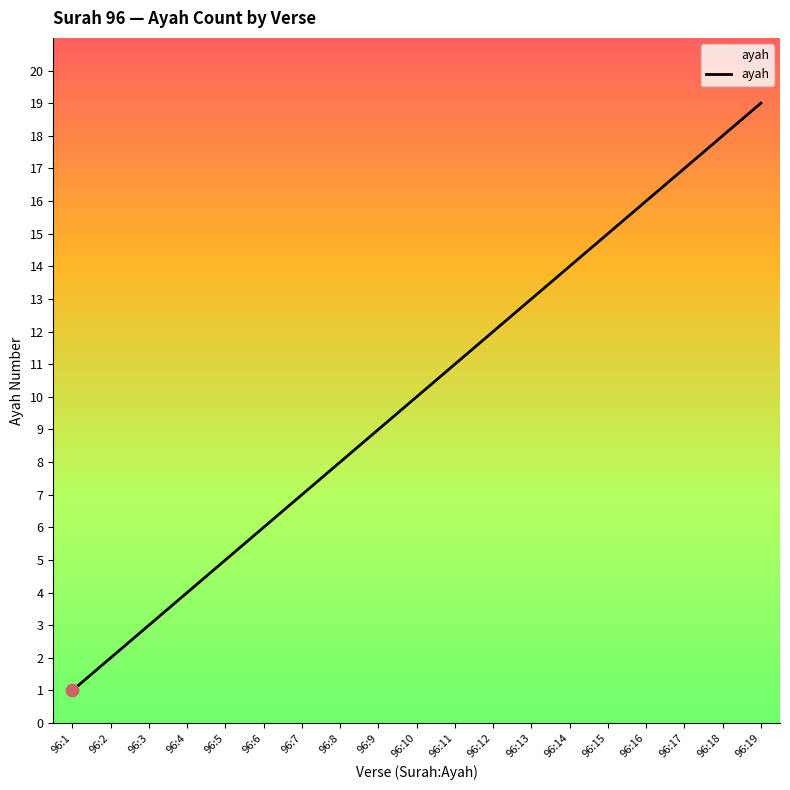

What is the change in value from 96:4 to 96:11?

+7